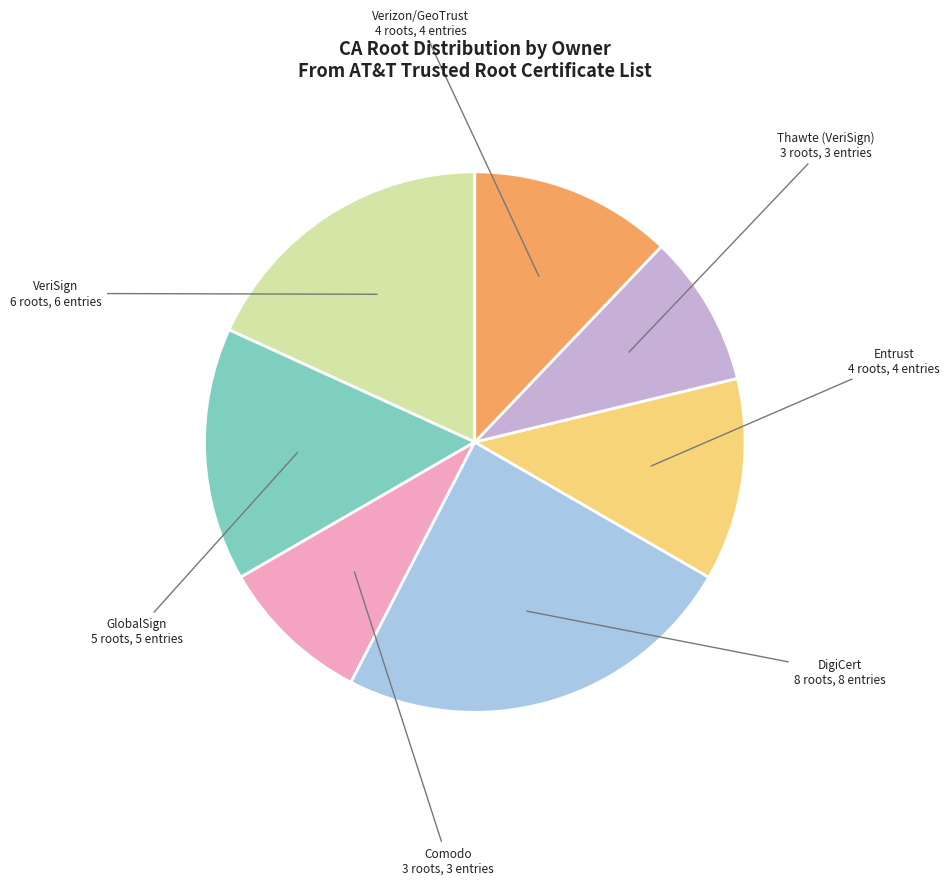

Is the sum of Thawte (VeriSign) and GlobalSign greater than half?

No